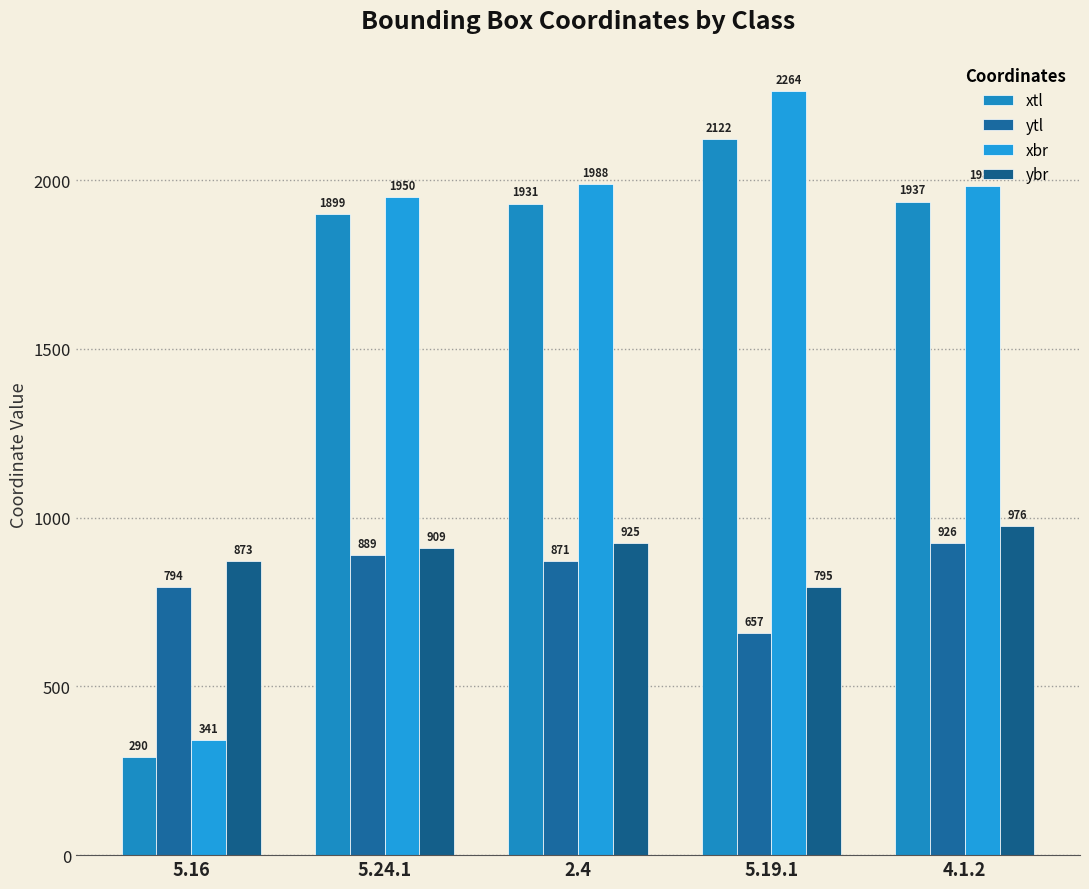

What is the spread (max minus min) of values at 5.16?

583